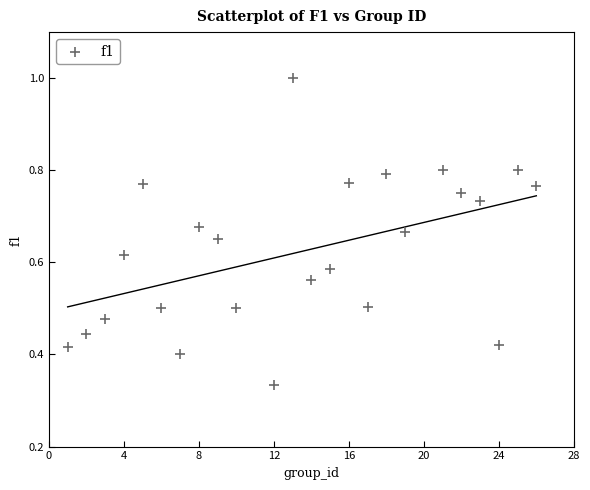

What is the range of X values (max minus min)?

25.0